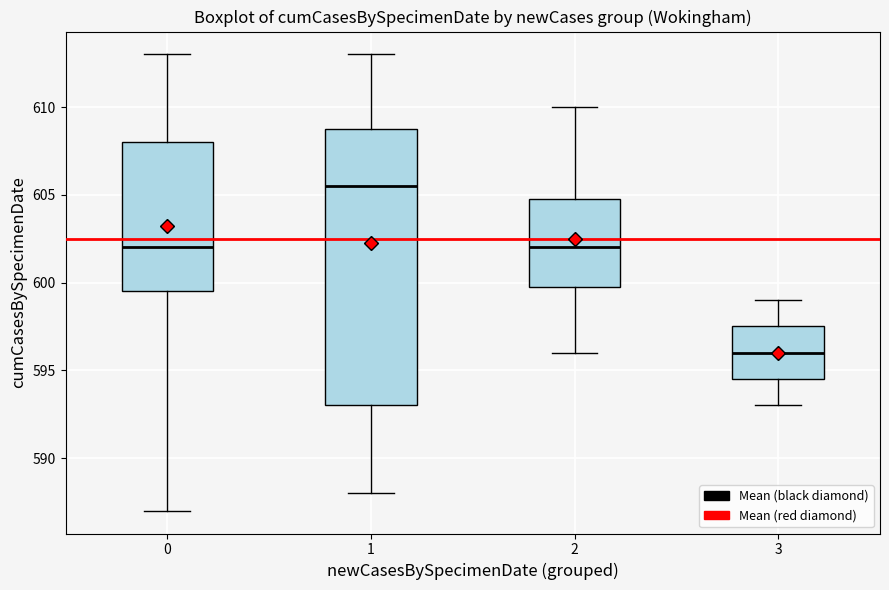

Which box is the tallest, from its lower edge to its upper edge?

1